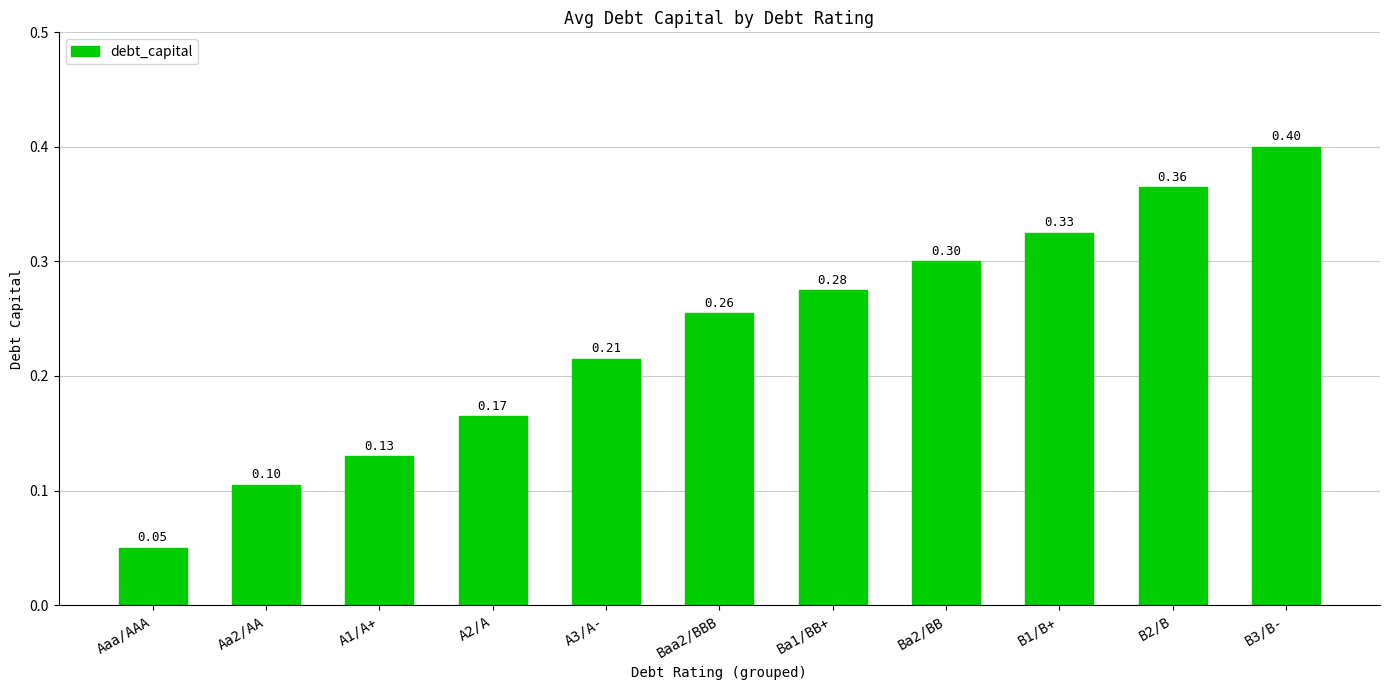

List the labels in order of value, smallest first.

Aaa/AAA, Aa2/AA, A1/A+, A2/A, A3/A-, Baa2/BBB, Ba1/BB+, Ba2/BB, B1/B+, B2/B, B3/B-